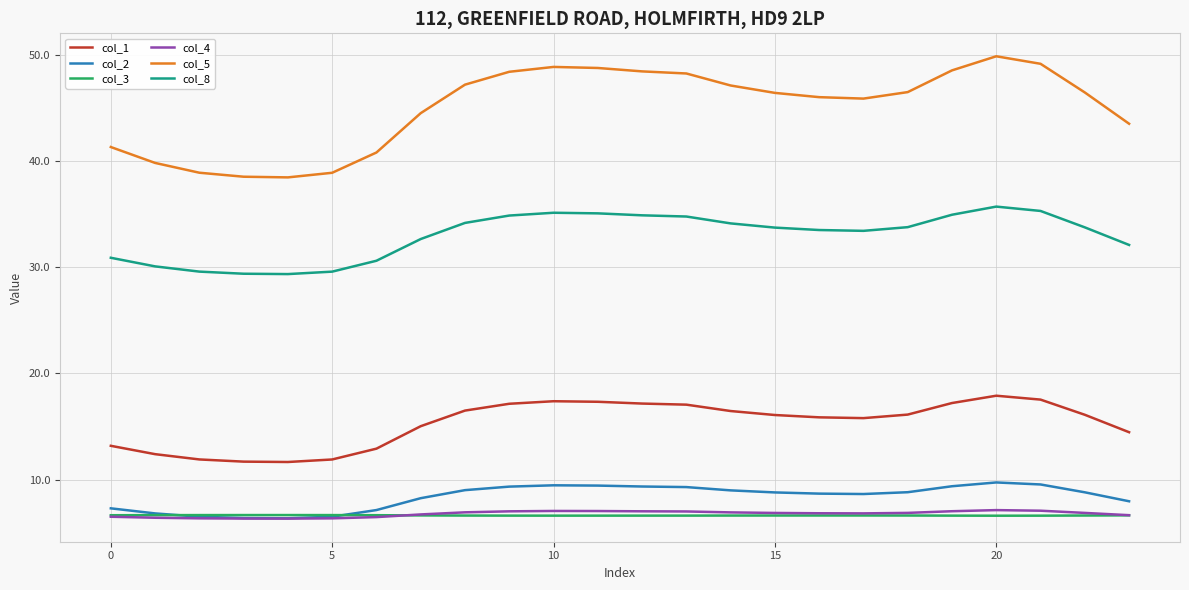

What is the lowest value of the col_2 series?

6.3